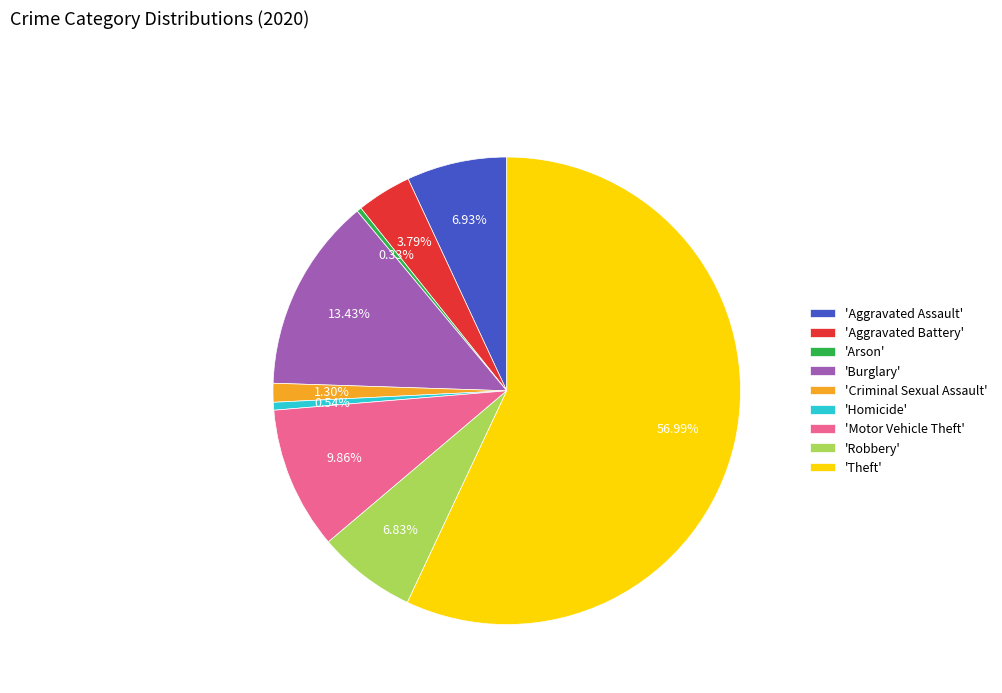

Which slice is the largest?

'Theft'